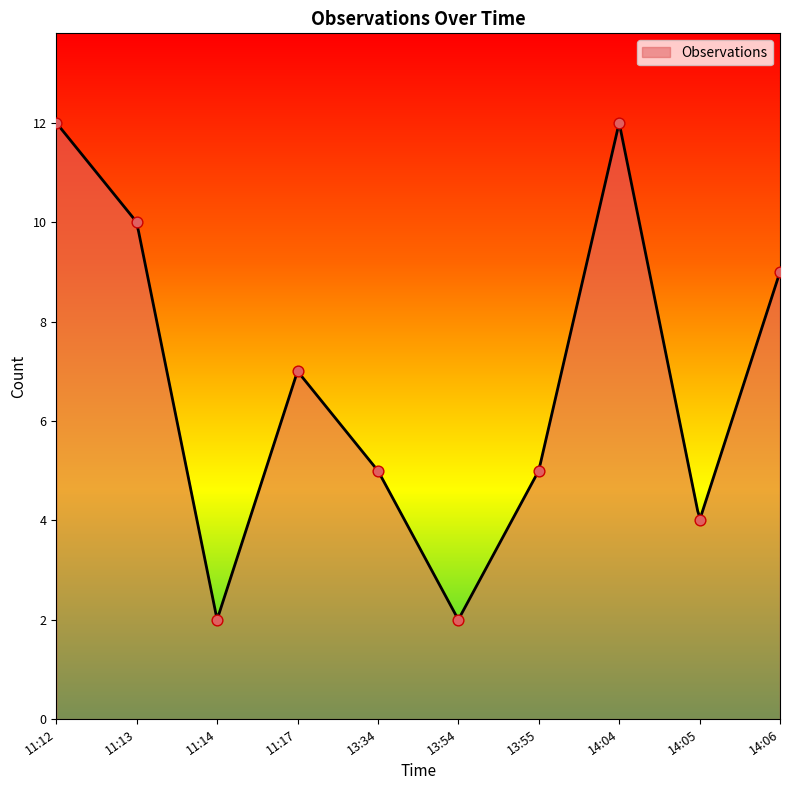

Approximately how many times larger is the value at 11:17 compared to 14:04?

0.6